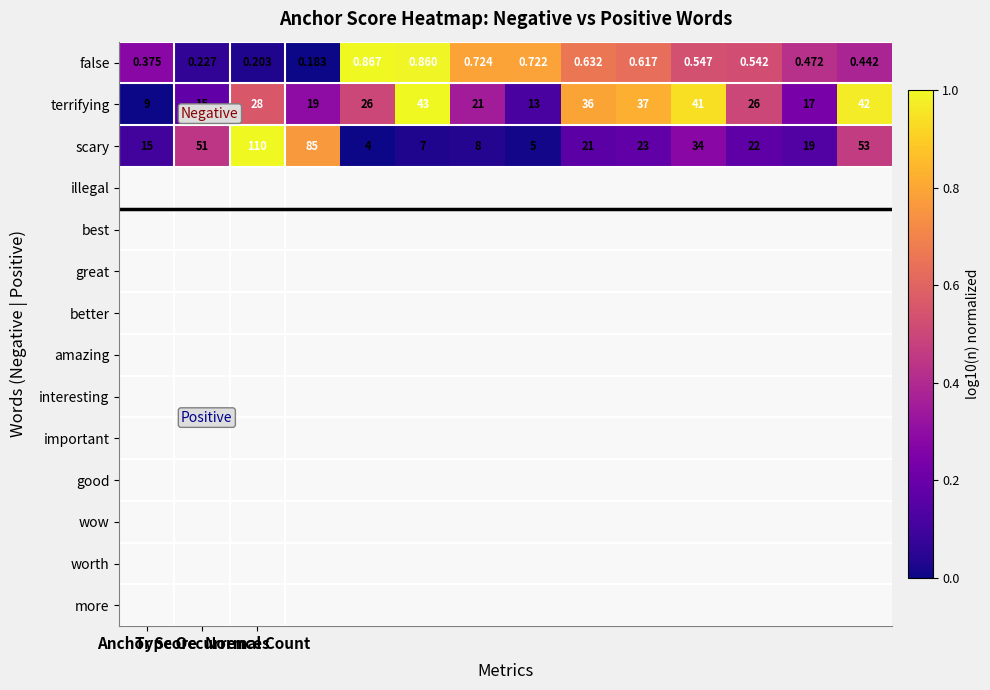

Which series has the largest total across all categories?

scary